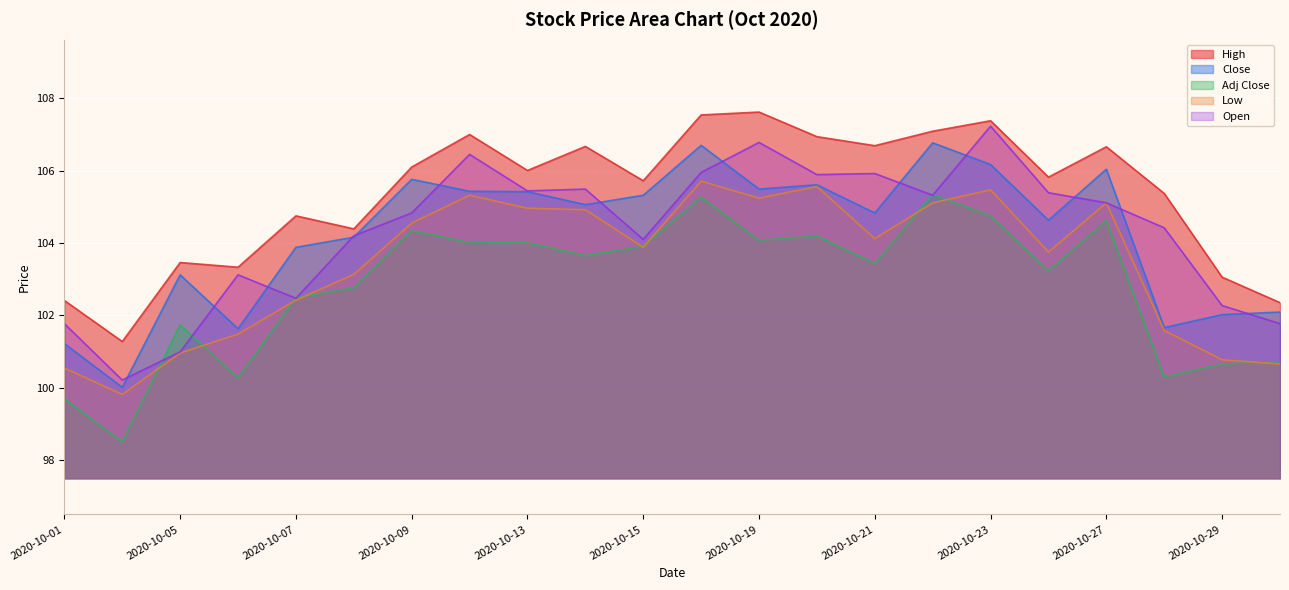

What is the average value of the Low series?

103.4